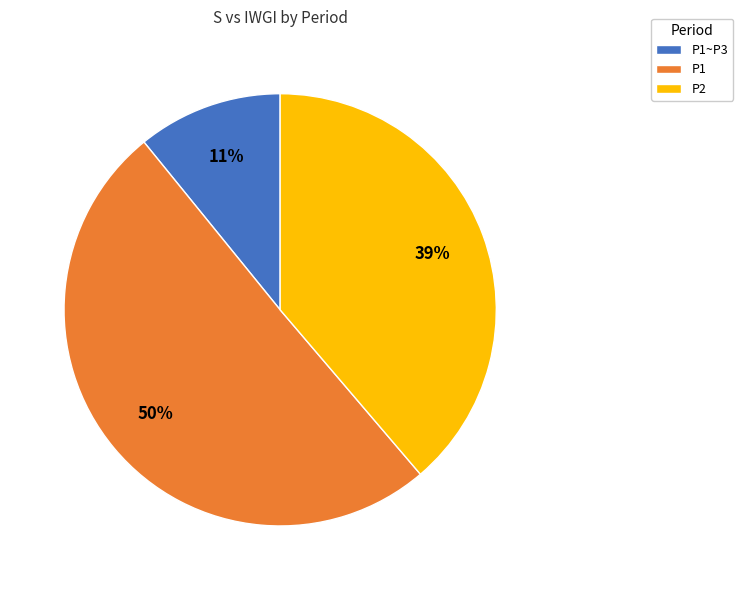

Rank the categories by value from highest to lowest.

P1, P2, P1~P3